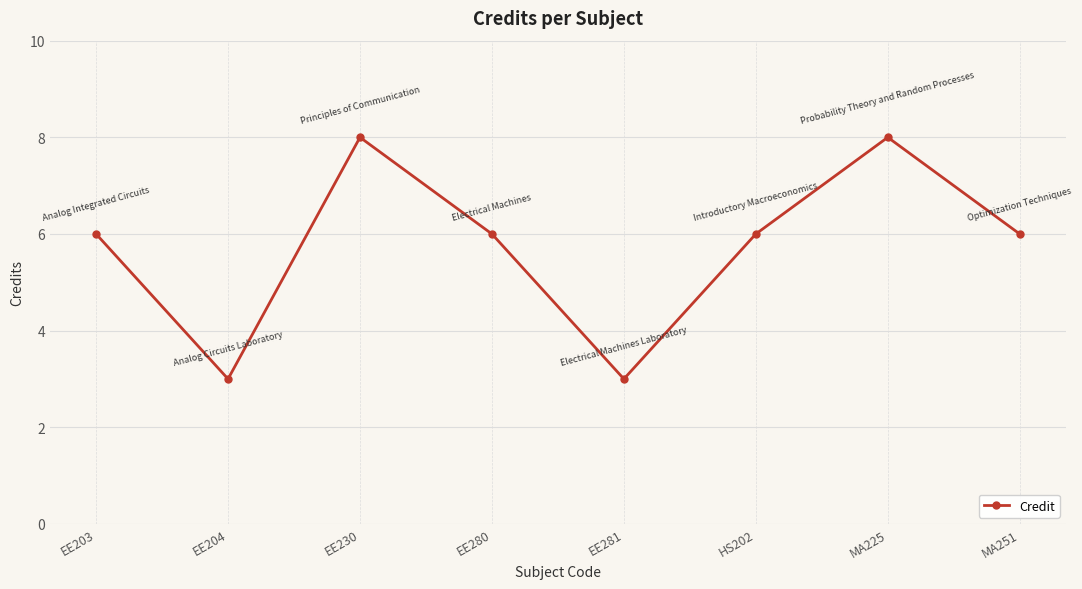

What is the change in value from EE203 to MA225?

+2